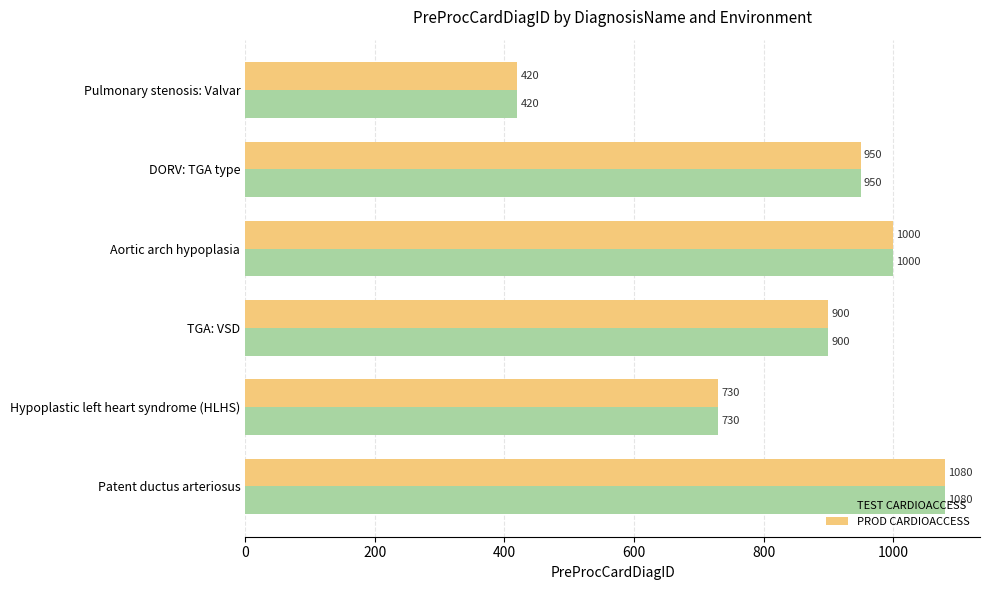

Is it true that PROD CARDIOACCESS equals 950 at DORV: TGA type?

True